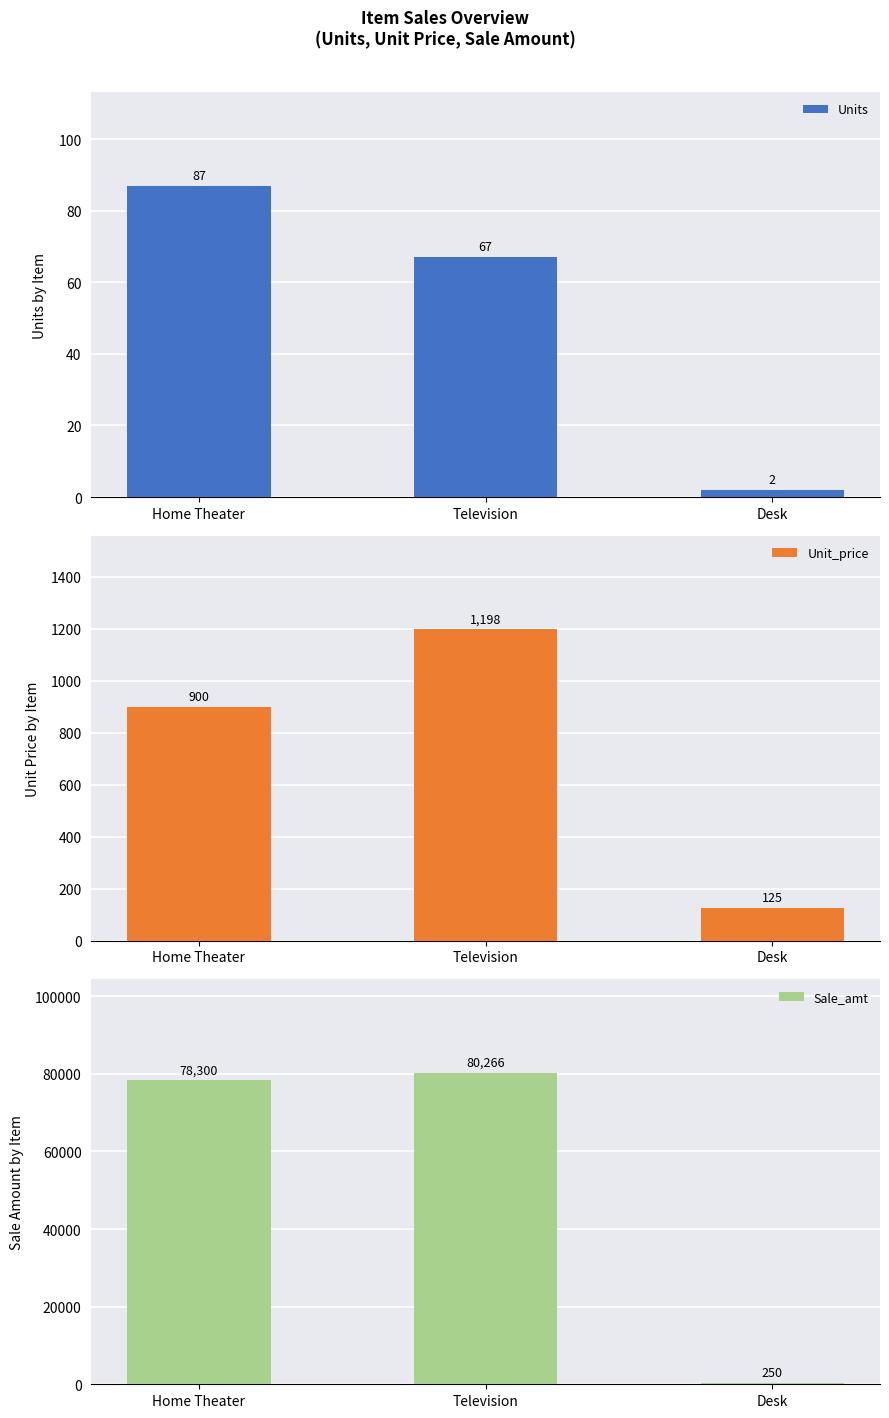

At how many categories does at least one series exceed 67785?

2